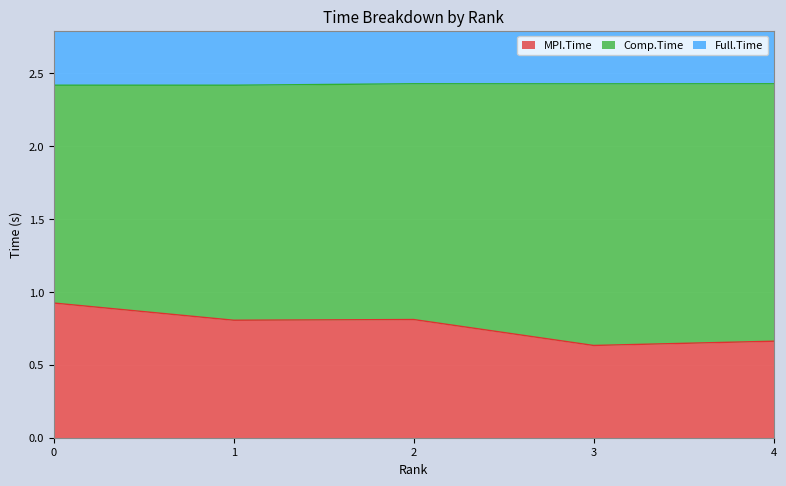

At which category does Full.Time reach its first local peak?

2